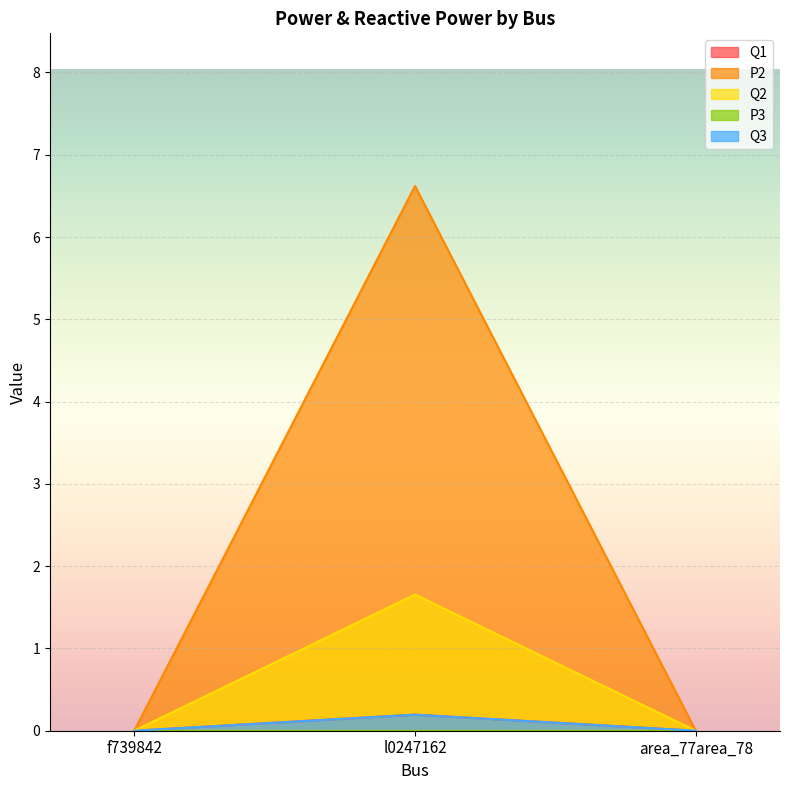

Rank the categories by Q1 value from highest to lowest.

l0247162, f739842, area_77area_78